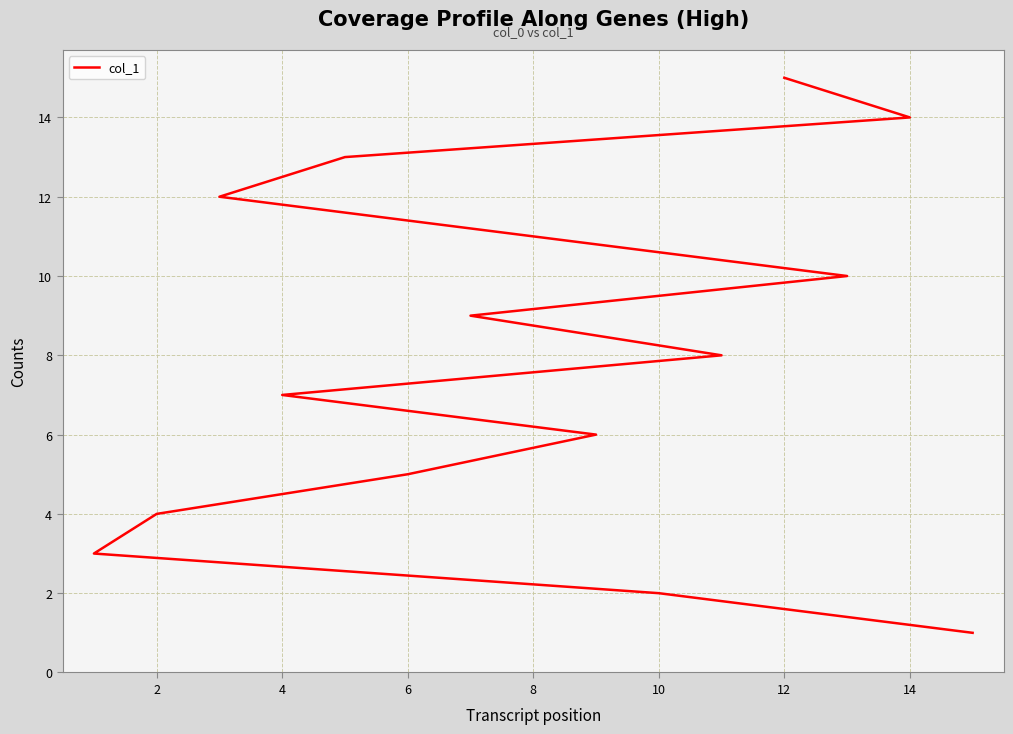

How many lines are shown in the chart?

1